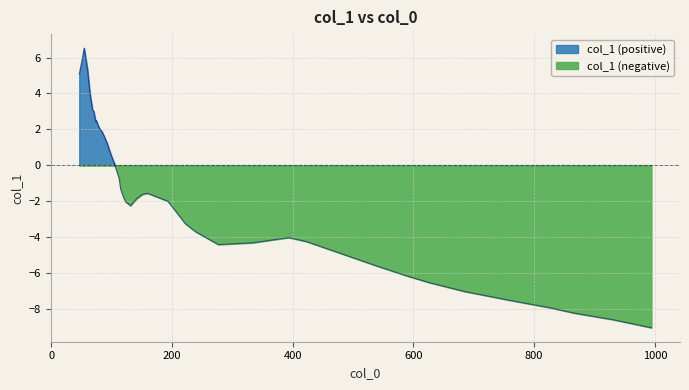

Which series has the largest range (max minus min)?

col_1 (negative)